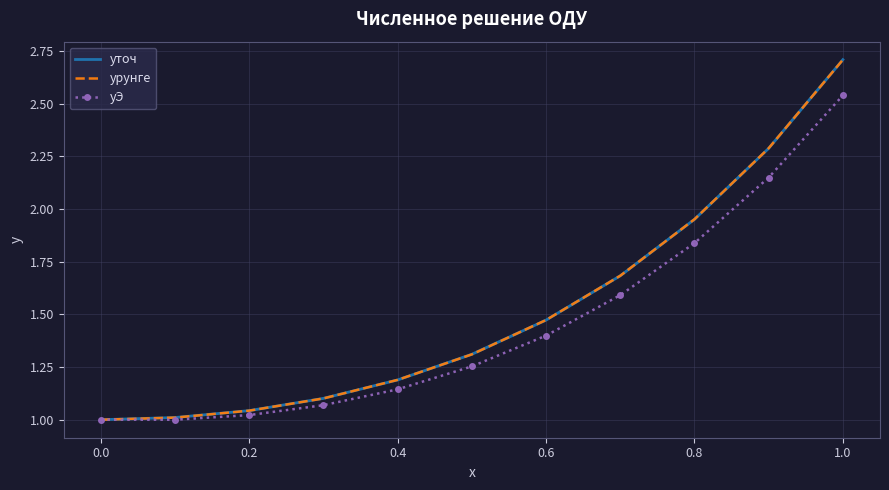

What is the maximum value shown in the chart?

2.7